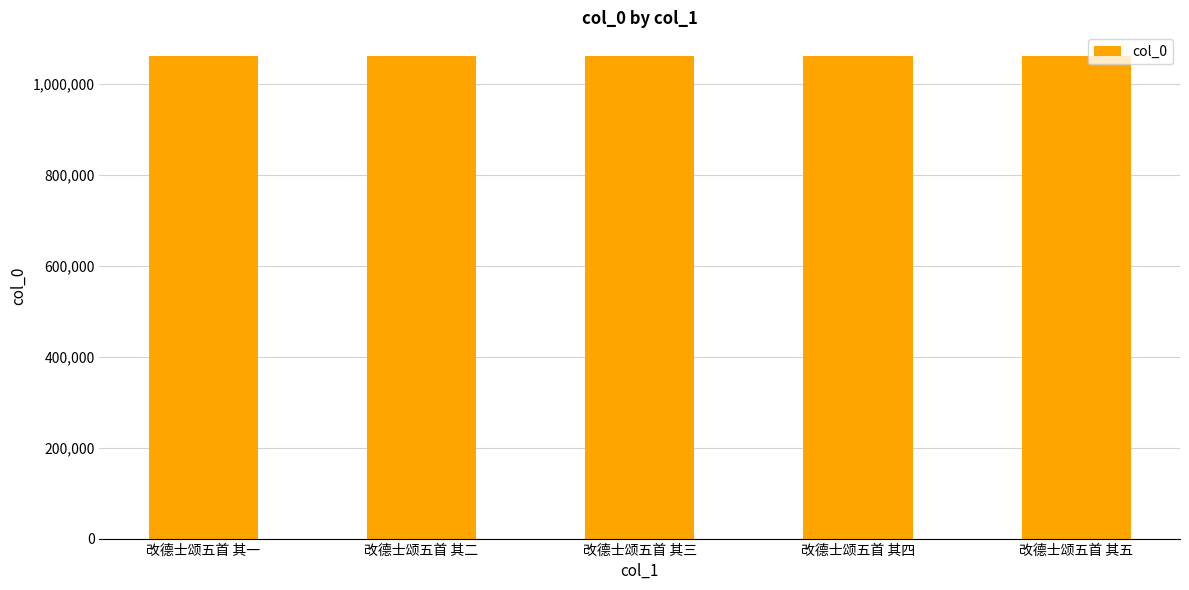

What position from the left is 改德士颂五首 其五?

5